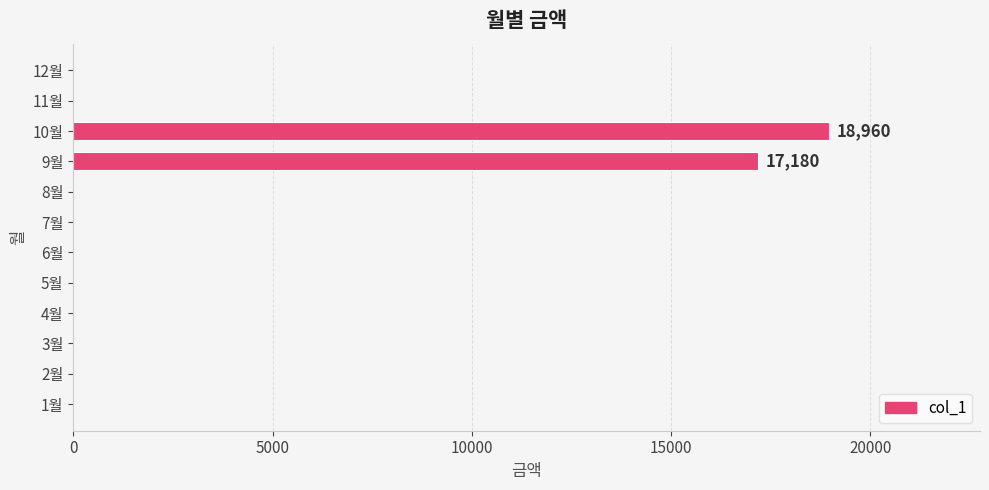

Reading top to bottom, extract all data points from this chart.

12월=0	11월=0	10월=18960	9월=17180	8월=0	7월=0	6월=0	5월=0	4월=0	3월=0	2월=0	1월=0